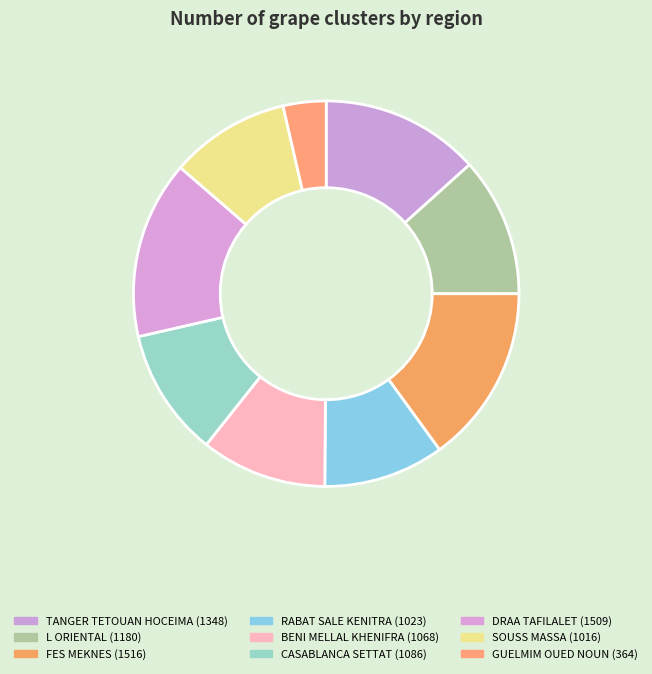

Which slice is the smallest?

GUELMIM OUED NOUN